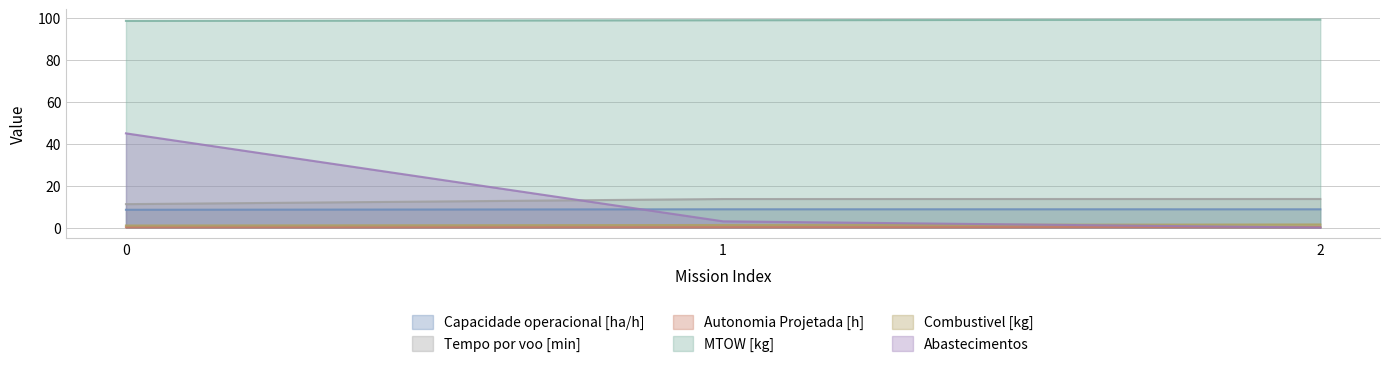

At which category does the chart reach its peak across all series?

2